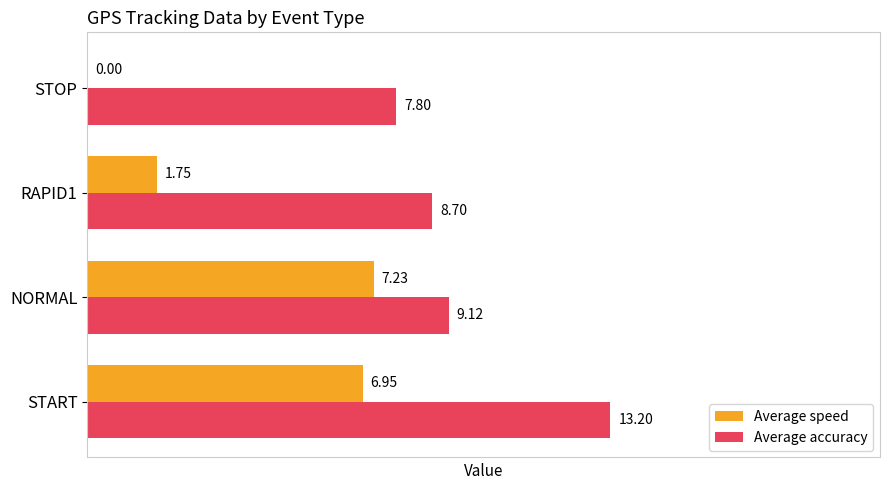

Where is Average accuracy nearest to the value 10?

NORMAL